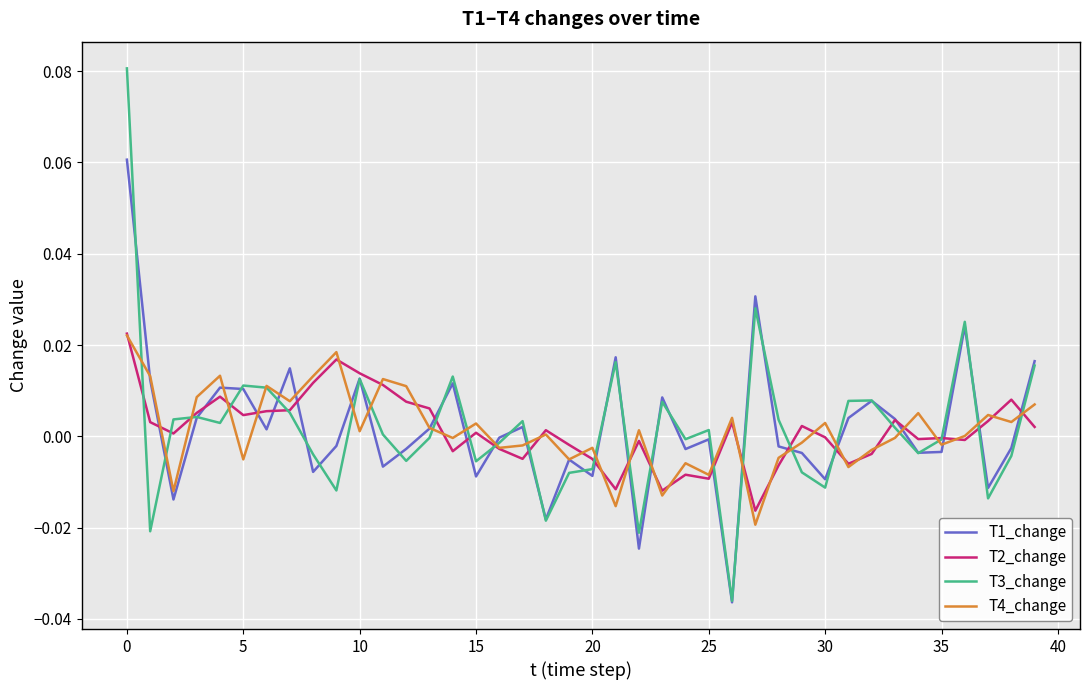

Which series has the largest range (max minus min)?

T3_change